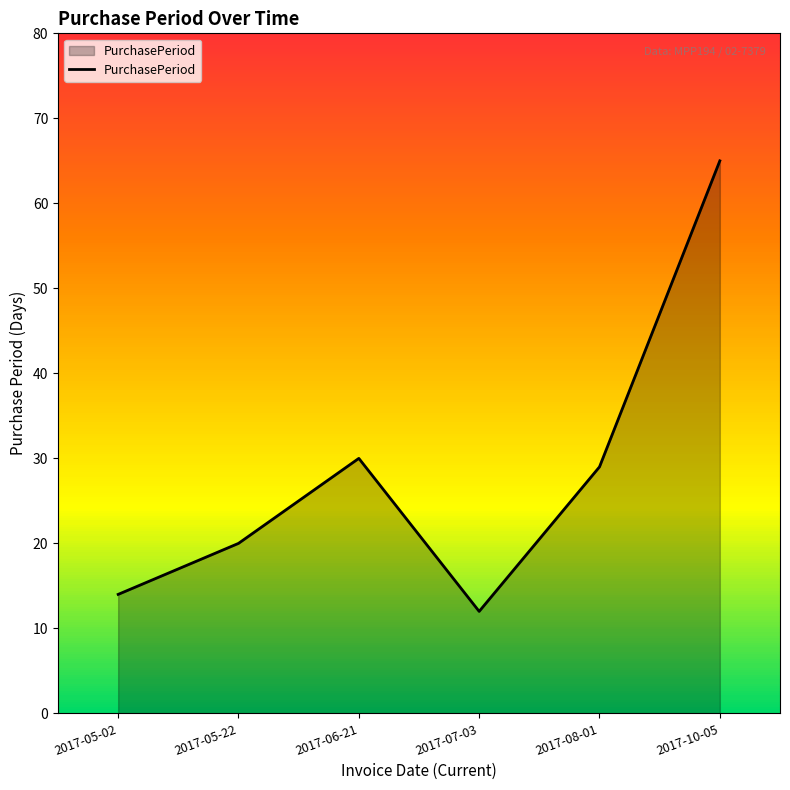

Between 2017-08-01 and 2017-05-22, which is larger?

2017-08-01